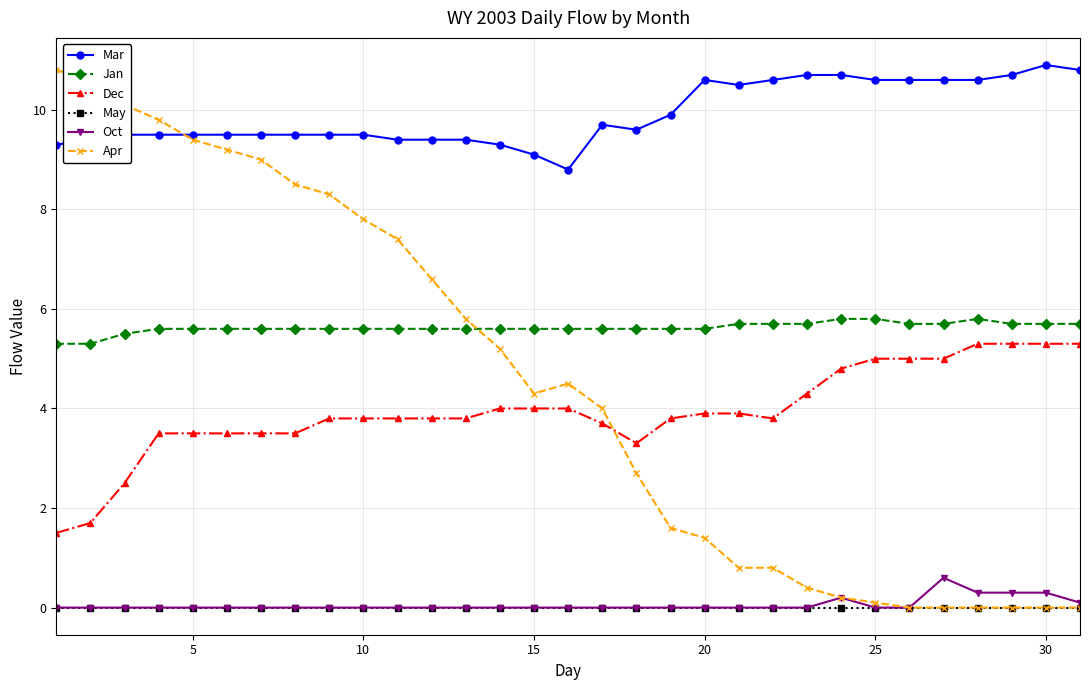

How many lines are shown in the chart?

6